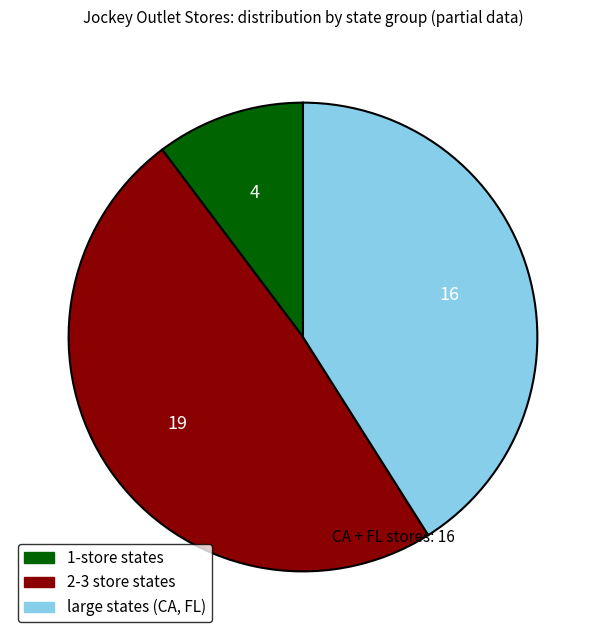

Rank the categories by value from highest to lowest.

2-3 store states, large states (CA, FL), 1-store states